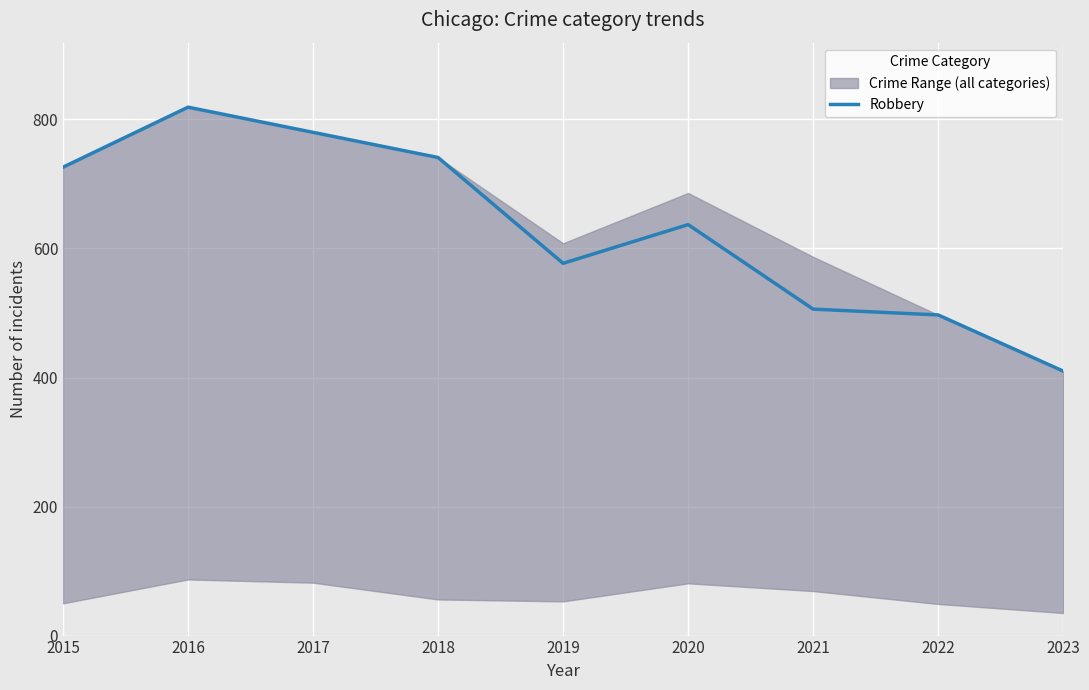

The value at 2015 is 726. True or false?

True